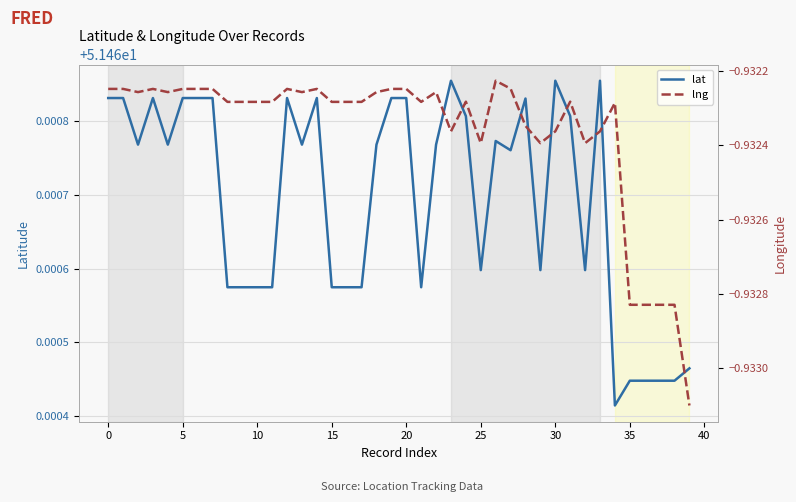

Which has a higher value, 18 or 25?

18